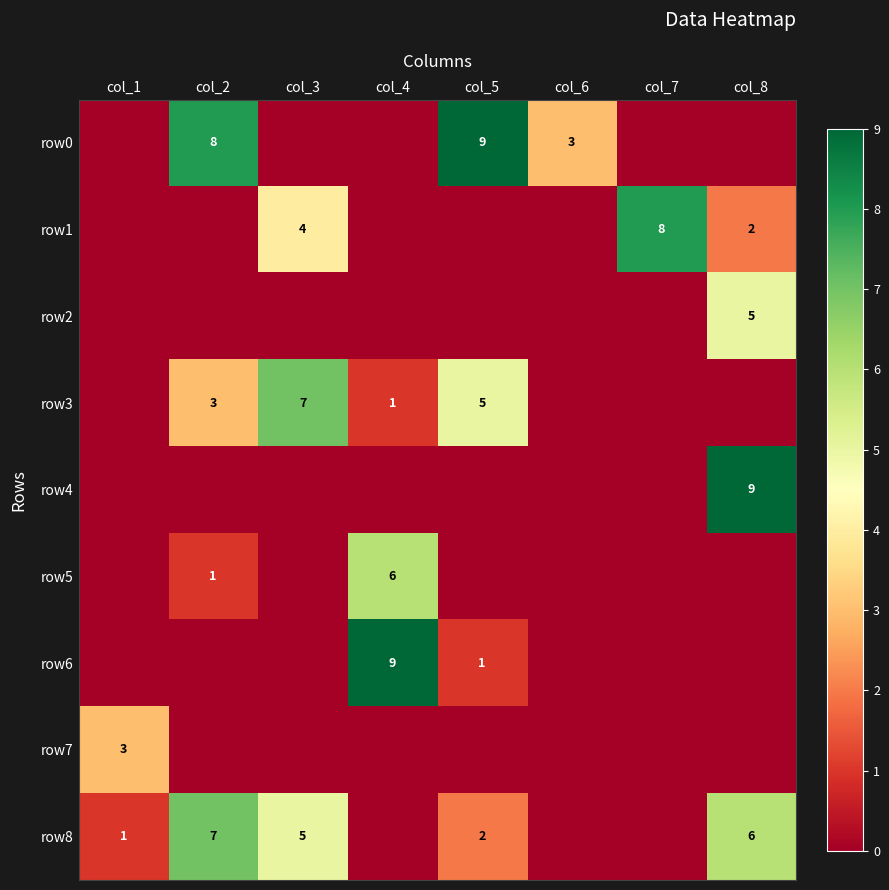

Is it true that row0 equals 1 at col_6?

False